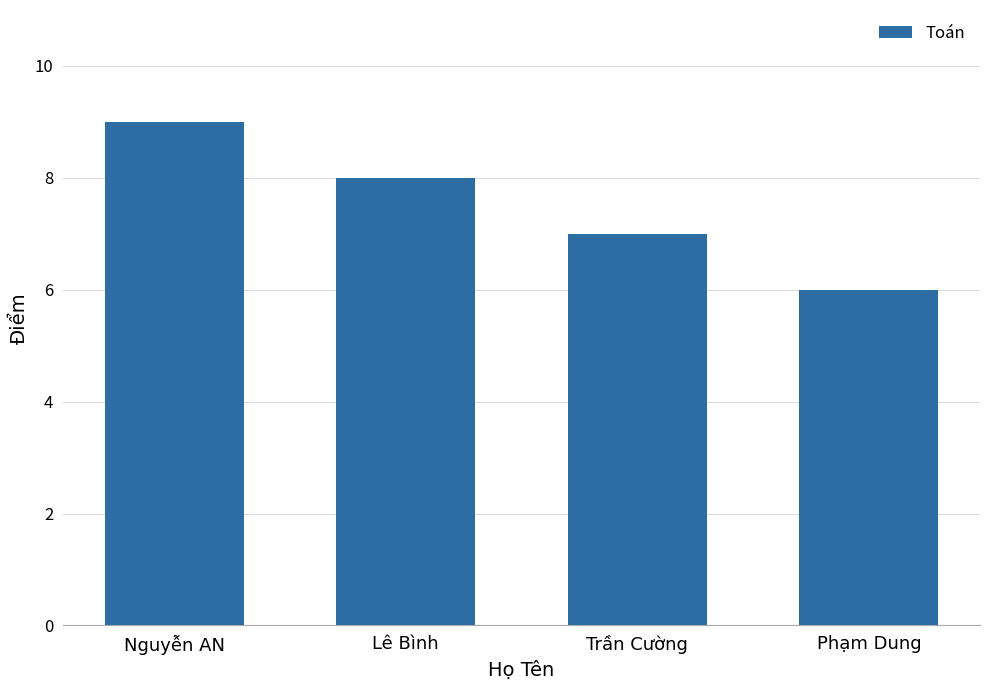

Is it true that the value at Phạm Dung is 6?

True